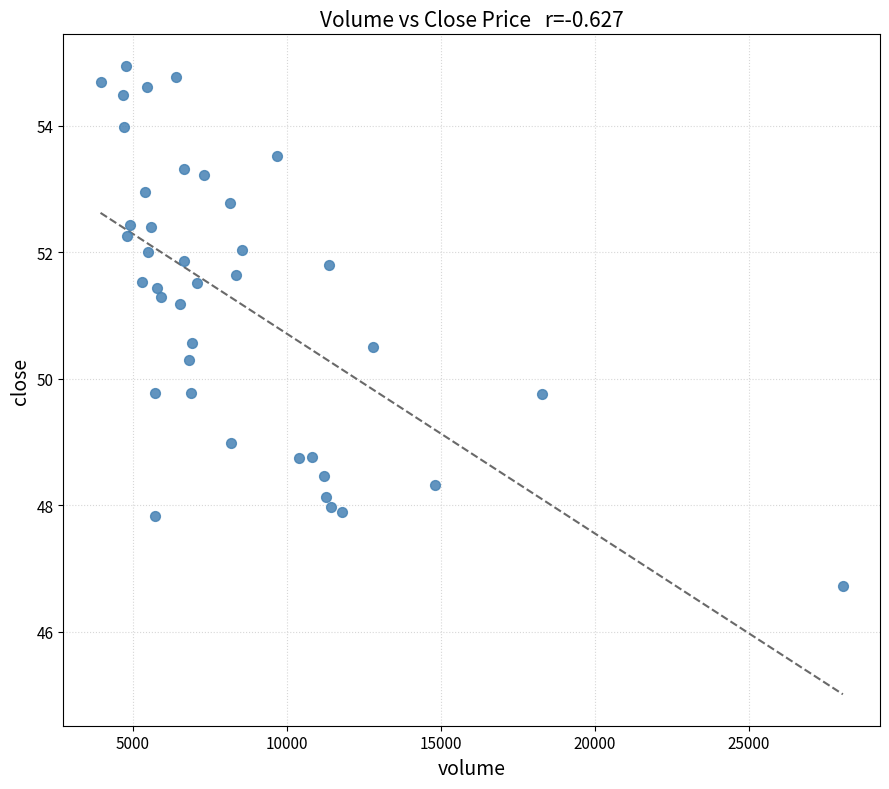

What is the range of Y values (max minus min)?

8.2